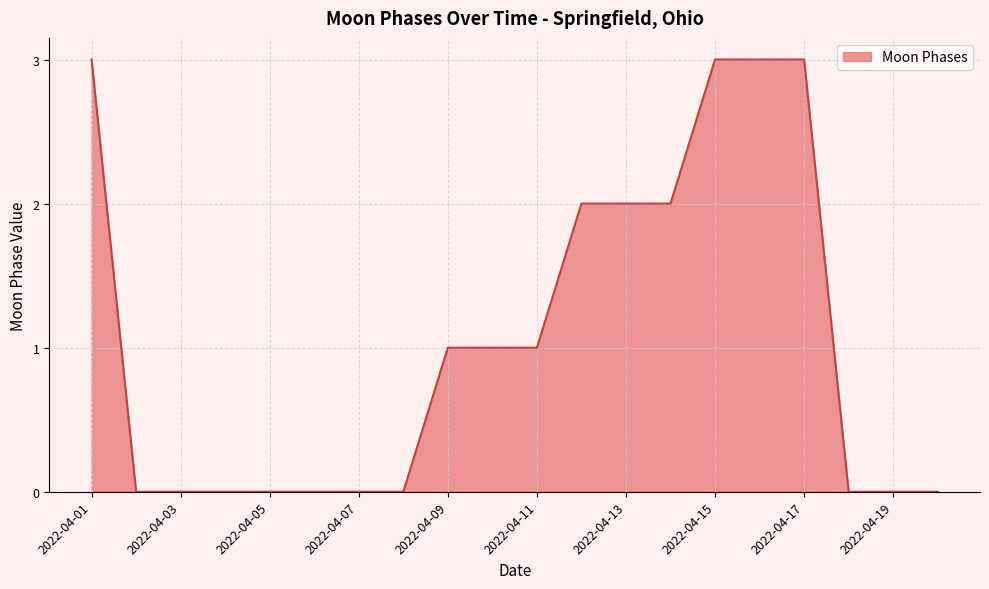

What is the difference between the maximum and minimum values?

3